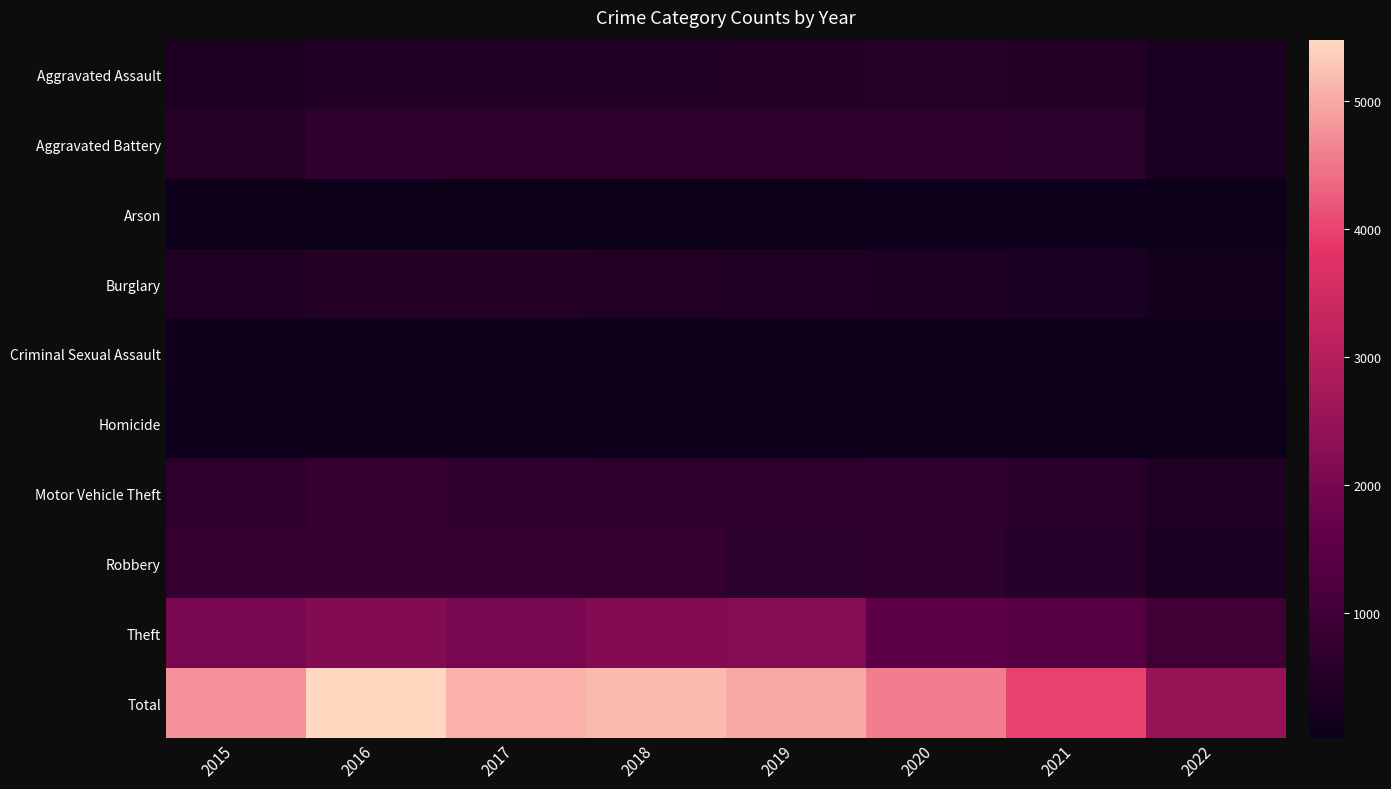

Reading right to left, extract all data points from this chart.

Aggravated Assault: 2022=290	2021=452	2020=468	2019=452	2018=392	2017=396	2016=402	2015=323
Aggravated Battery: 2022=262	2021=587	2020=691	2019=608	2018=600	2017=623	2016=691	2015=515
Arson: 2022=20	2021=43	2020=55	2019=32	2018=37	2017=23	2016=40	2015=35
Burglary: 2022=148	2021=280	2020=363	2019=383	2018=443	2017=453	2016=451	2015=422
Criminal Sexual Assault: 2022=53	2021=82	2020=88	2019=102	2018=122	2017=90	2016=87	2015=105
Homicide: 2022=26	2021=69	2020=81	2019=53	2018=56	2017=82	2016=87	2015=50
Motor Vehicle Theft: 2022=408	2021=560	2020=675	2019=611	2018=631	2017=680	2016=756	2015=614
Robbery: 2022=293	2021=506	2020=639	2019=577	2018=741	2017=780	2016=819	2015=726
Theft: 2022=974	2021=1392	2020=1518	2019=2190	2018=2140	2017=1968	2016=2148	2015=1981
Total: 2022=2474	2021=3971	2020=4578	2019=5008	2018=5162	2017=5095	2016=5481	2015=4771